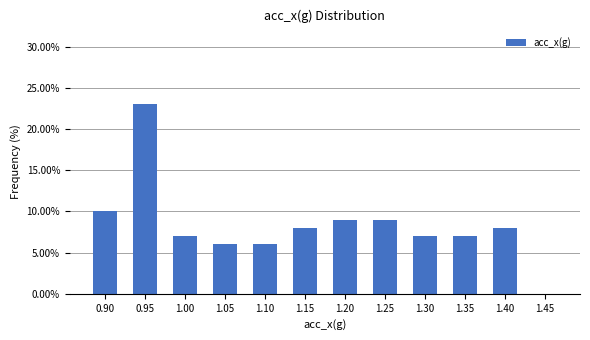

Reading left to right, what are all the values shown in this chart?

0.90=10.0	0.95=23.0	1.00=7.0	1.05=6.0	1.10=6.0	1.15=8.0	1.20=9.0	1.25=9.0	1.30=7.0	1.35=7.0	1.40=8.0	1.45=0.0